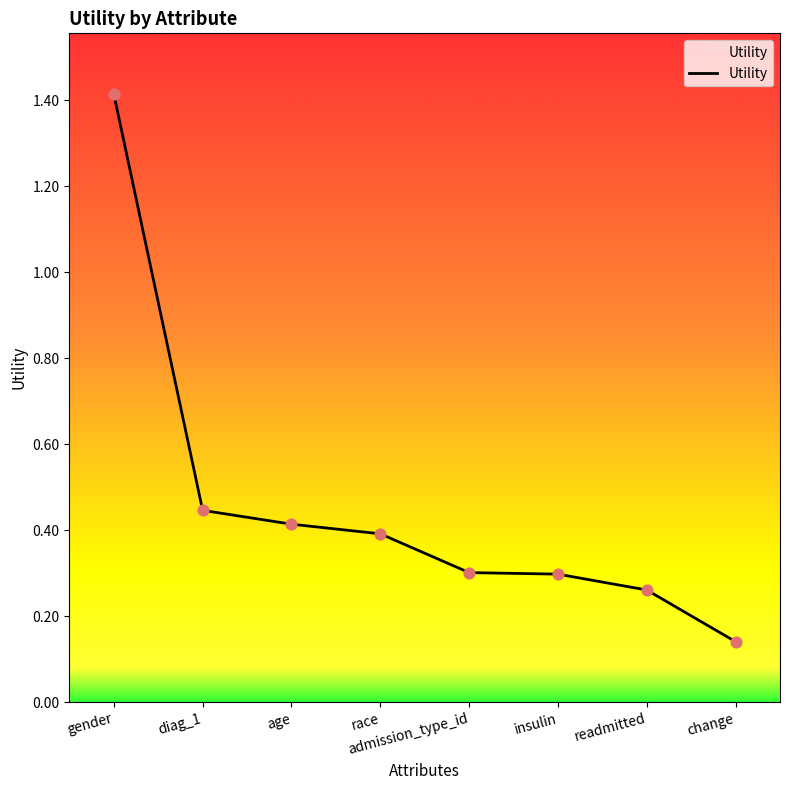

What is the change in value from age to insulin?

-0.1